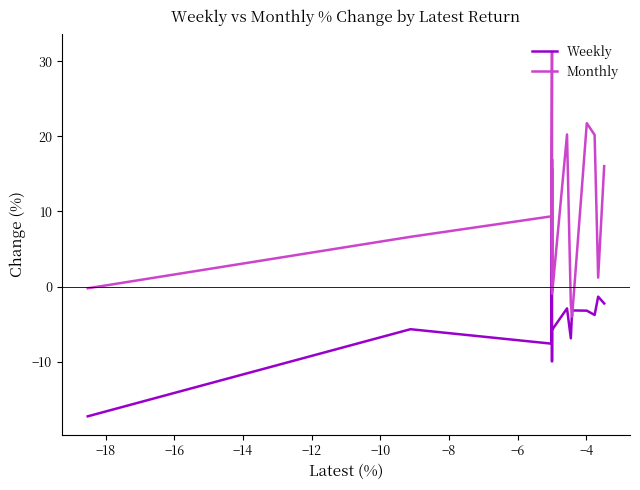

What are all the series names shown in the legend?

Weekly, Monthly